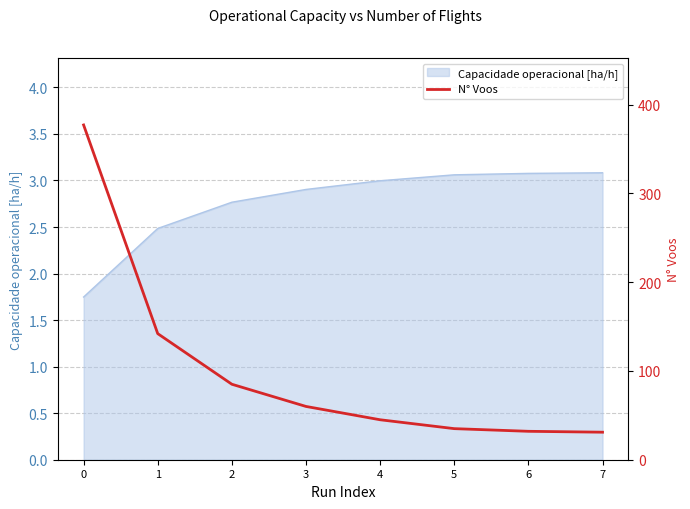

Which category has the lowest value across all series?

7